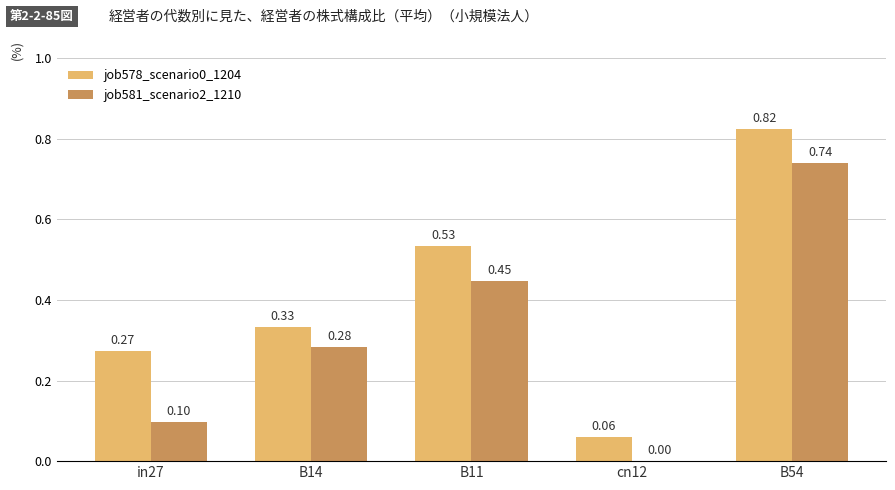

At which category is the sum across all series the highest?

B54